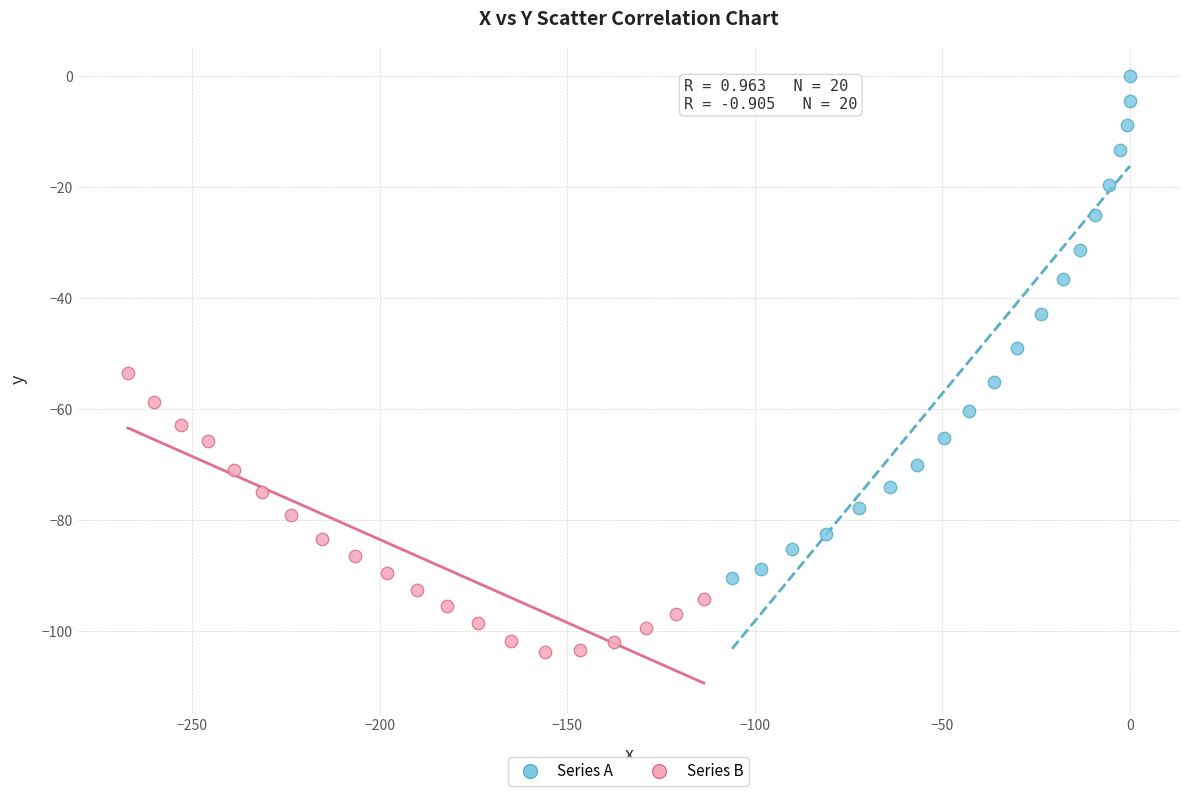

Which series contains the lowest Y value?

Series B